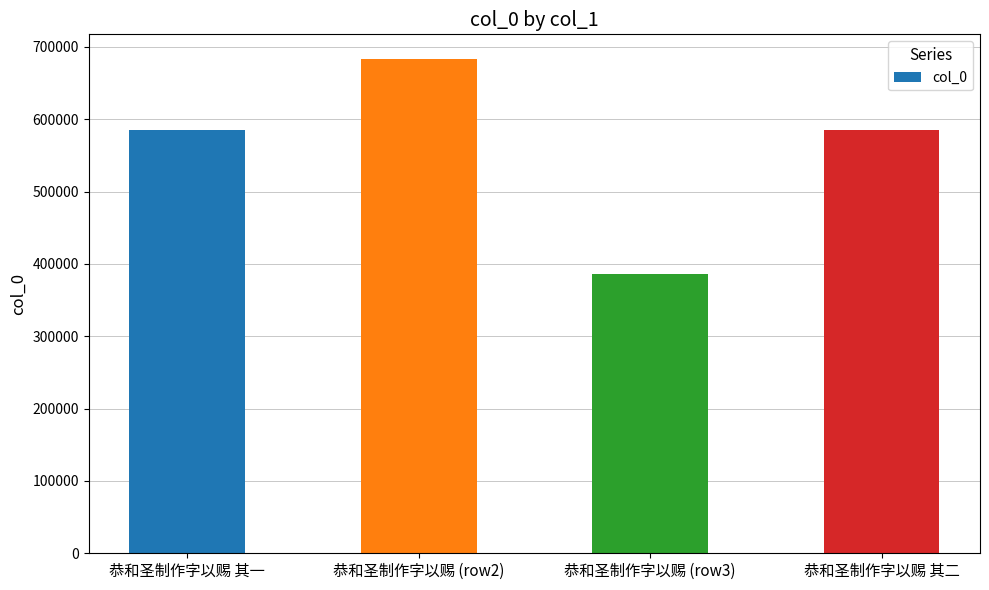

What is the difference between the maximum and second lowest values?

97867